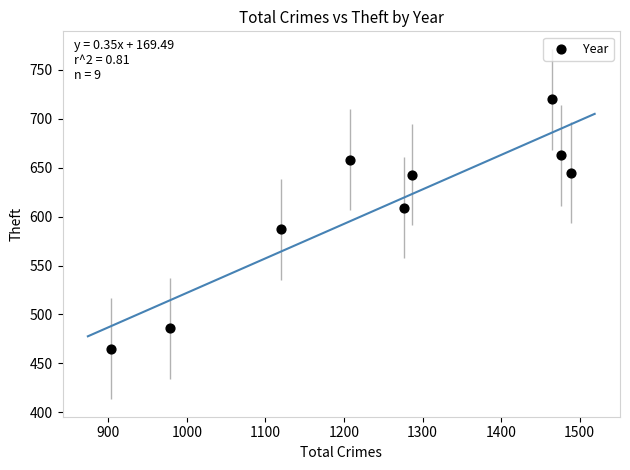

What is the range of Y values (max minus min)?

255